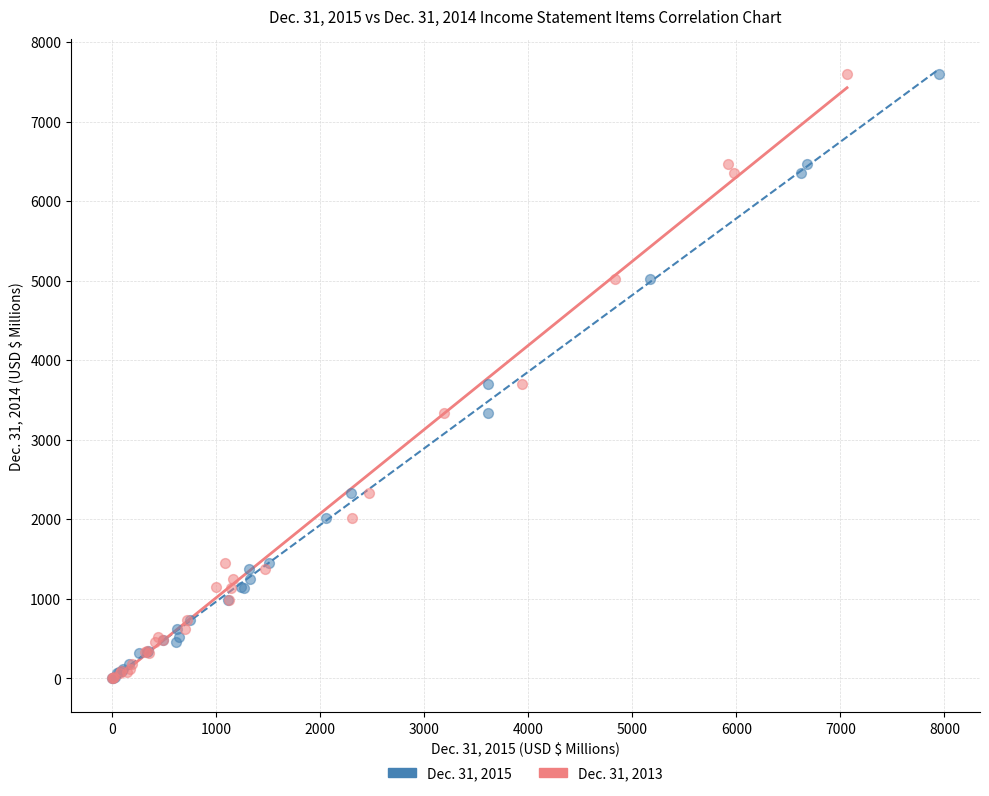

What are all the series names shown in the legend?

Dec. 31, 2015, Dec. 31, 2013